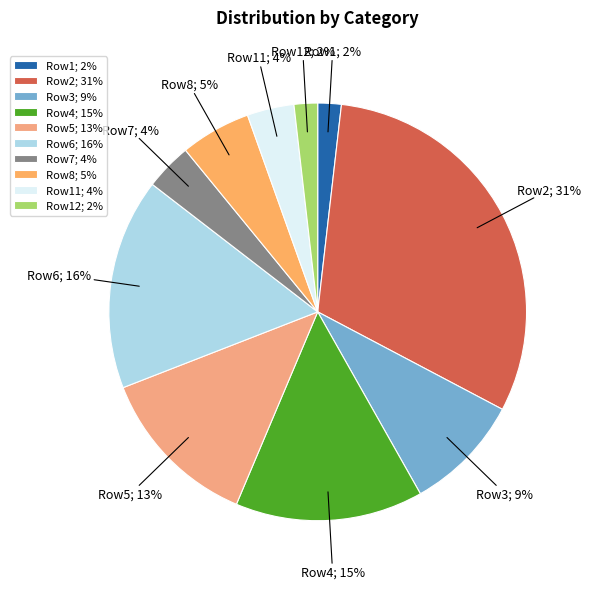

True or false: Row3; 9% accounts for 9% of the total.

True